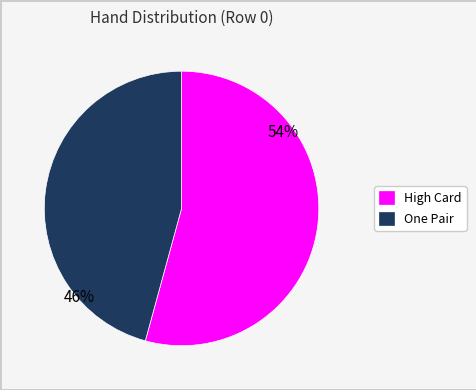

Combined, do One Pair and High Card account for over 50%?

Yes